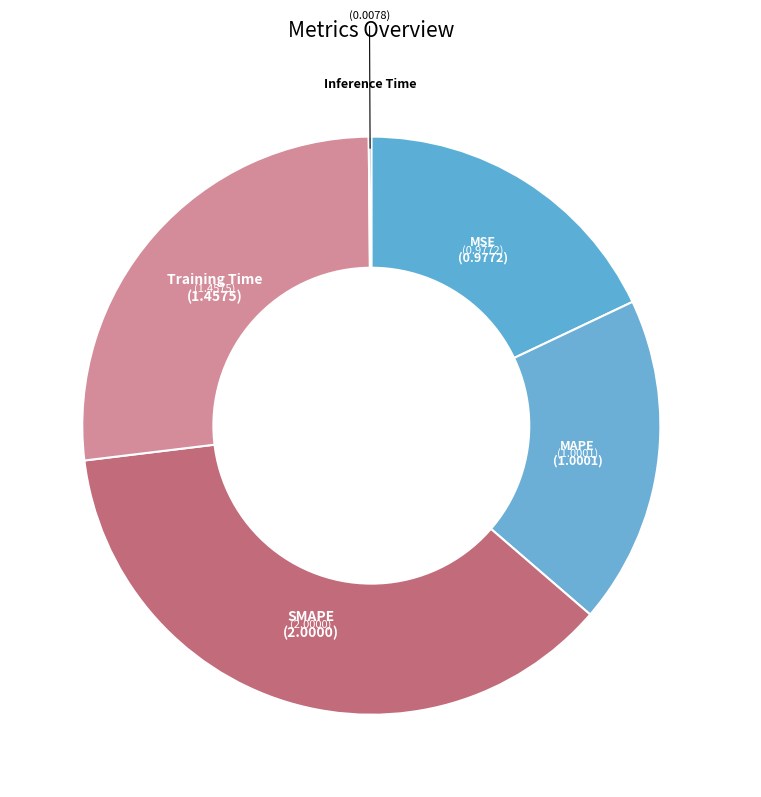

Does MAPE account for over 50% of the chart?

No